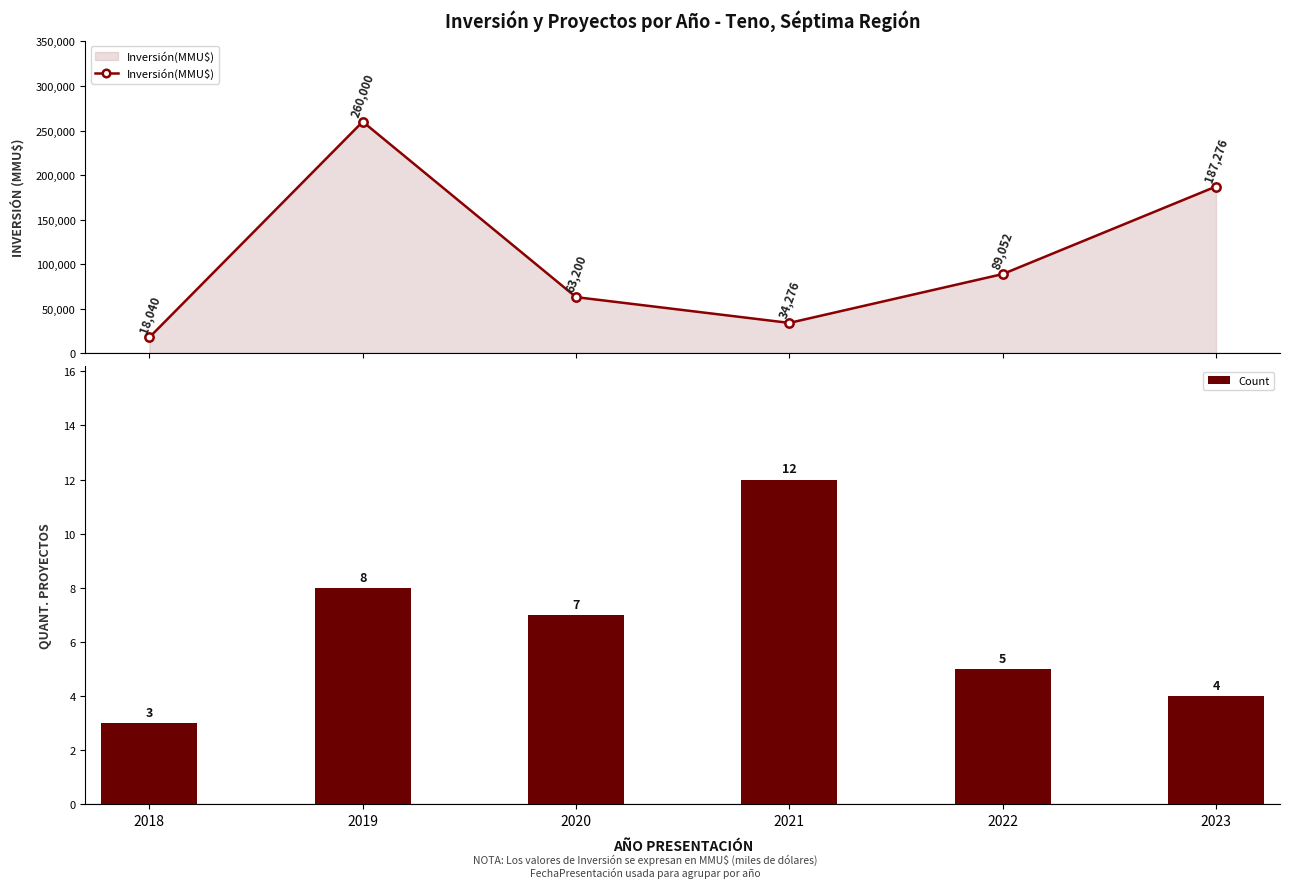

Reading left to right, transcribe all the data shown in this chart.

Inversión(MMU$): 18040	260000	63200	34276	89052	187276
Count: 3	8	7	12	5	4